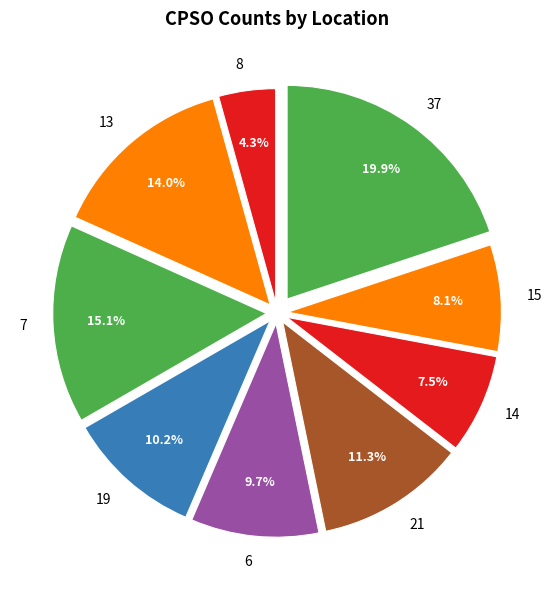

What is the smallest slice in the pie chart?

8